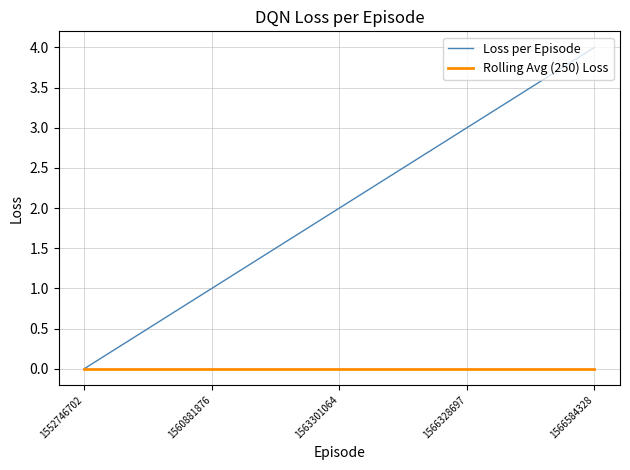

Reading left to right, transcribe all the data shown in this chart.

Loss per Episode: 1552746702=0	1560881876=1	1563301064=2	1566328697=3	1566584328=4
Rolling Avg (250) Loss: 1552746702=0	1560881876=0	1563301064=0	1566328697=0	1566584328=0